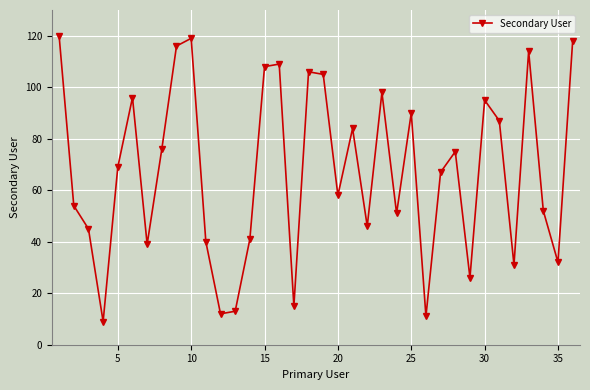

What is the average value?

67